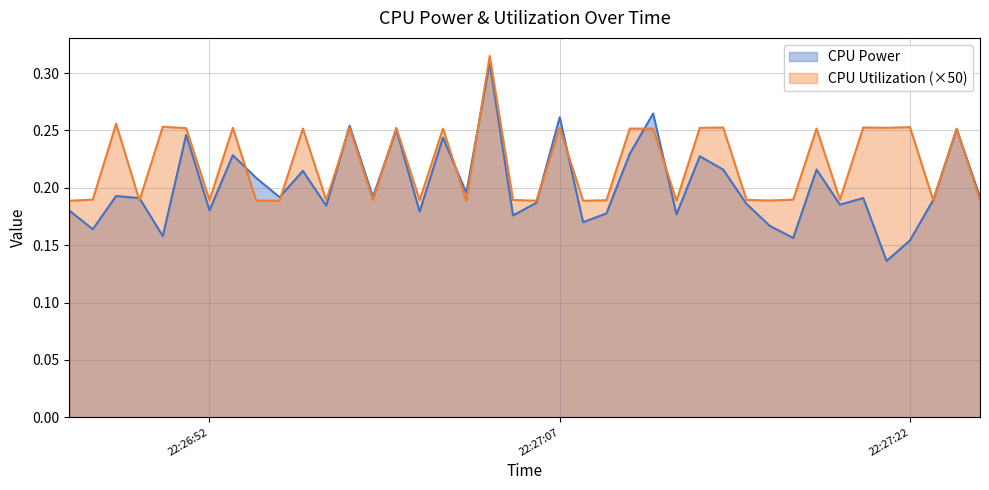

At how many categories does at least one series exceed 0?

40